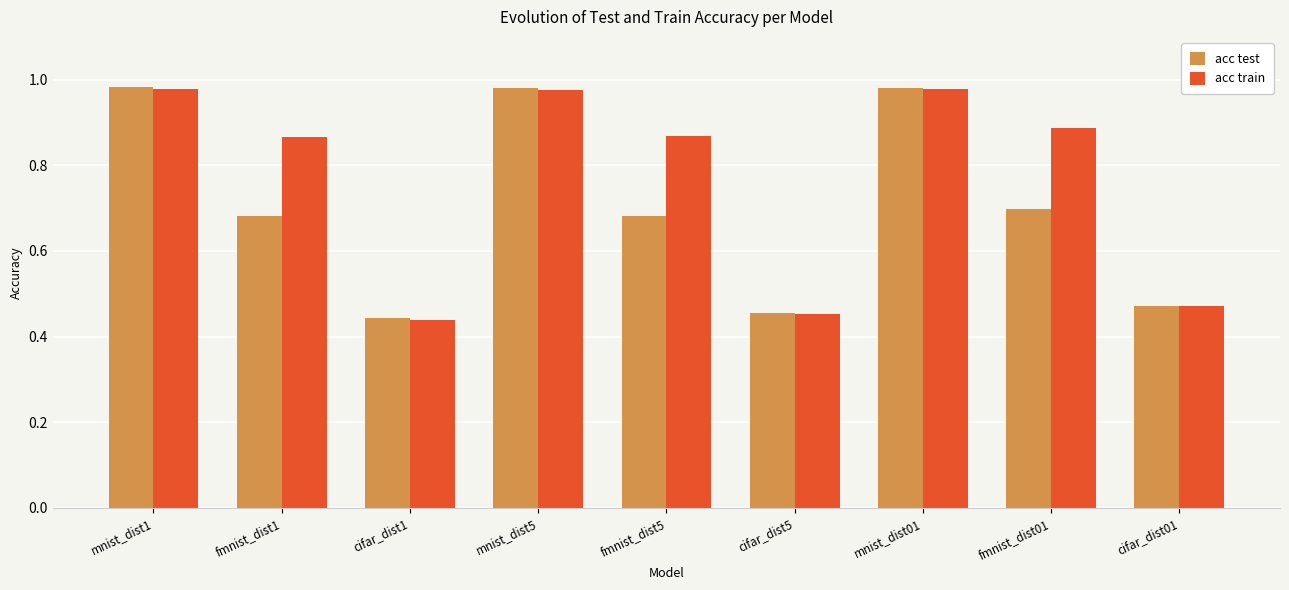

What is the label of the 3rd bar from the right?

mnist_dist01